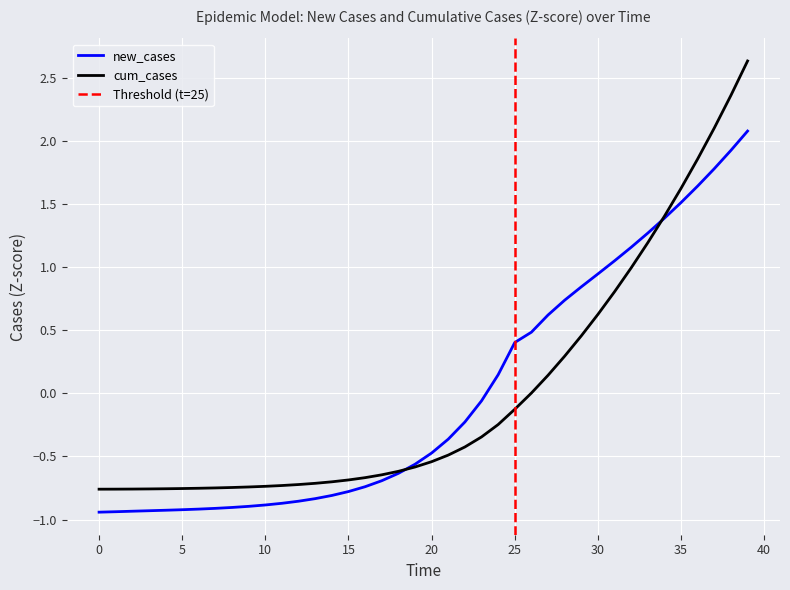

What is the maximum value shown in the chart?

2.6